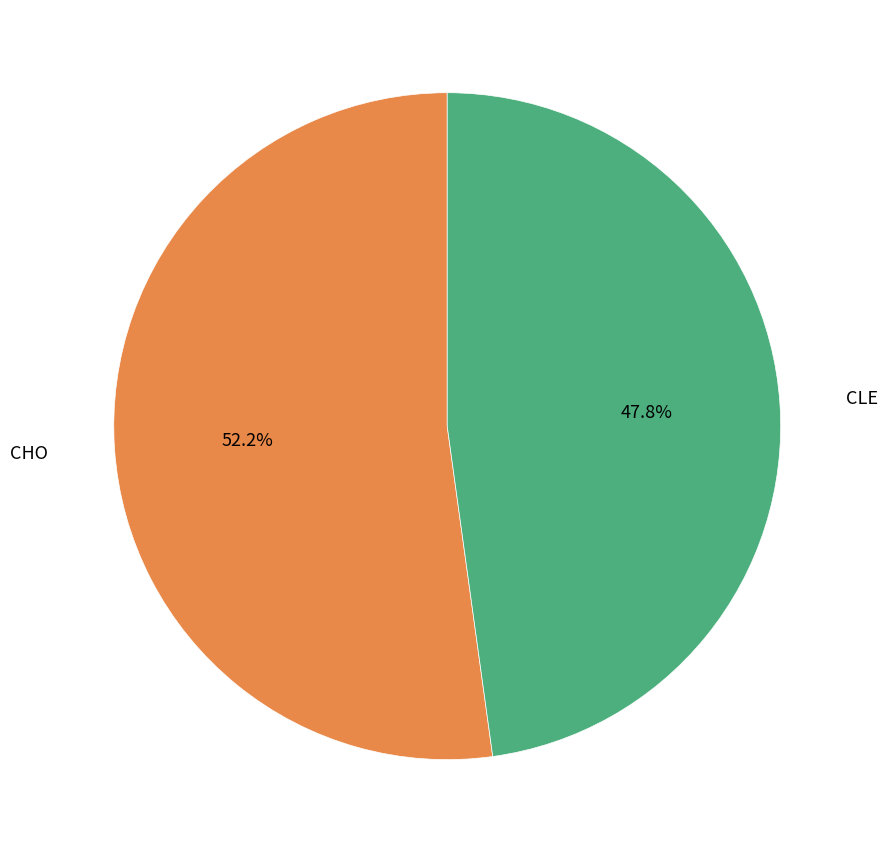

Does any single category account for the majority?

Yes